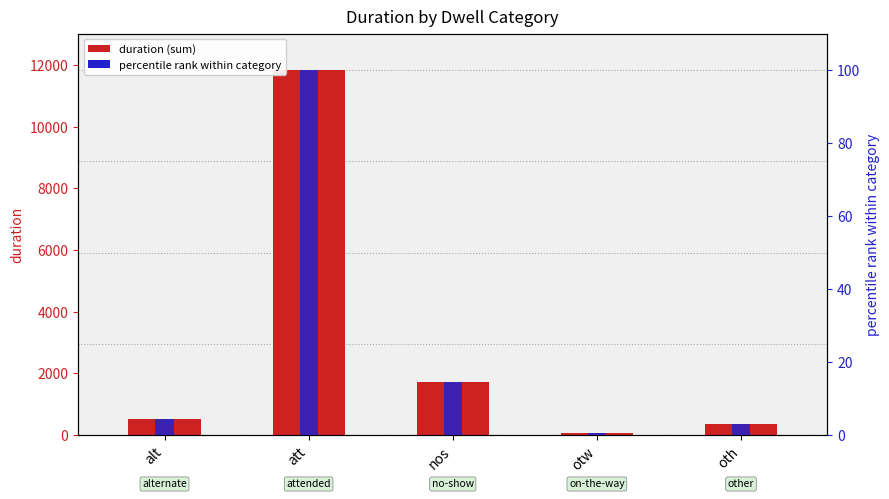

What is the difference between the maximum and minimum values in the duration (sum) series?

11771.0